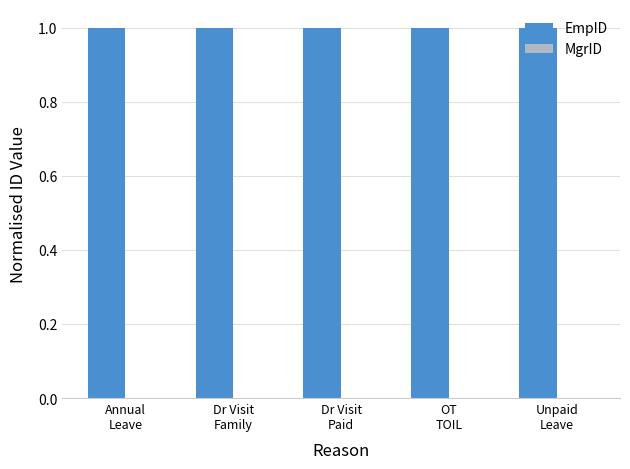

What is the maximum value for EmpID?

1